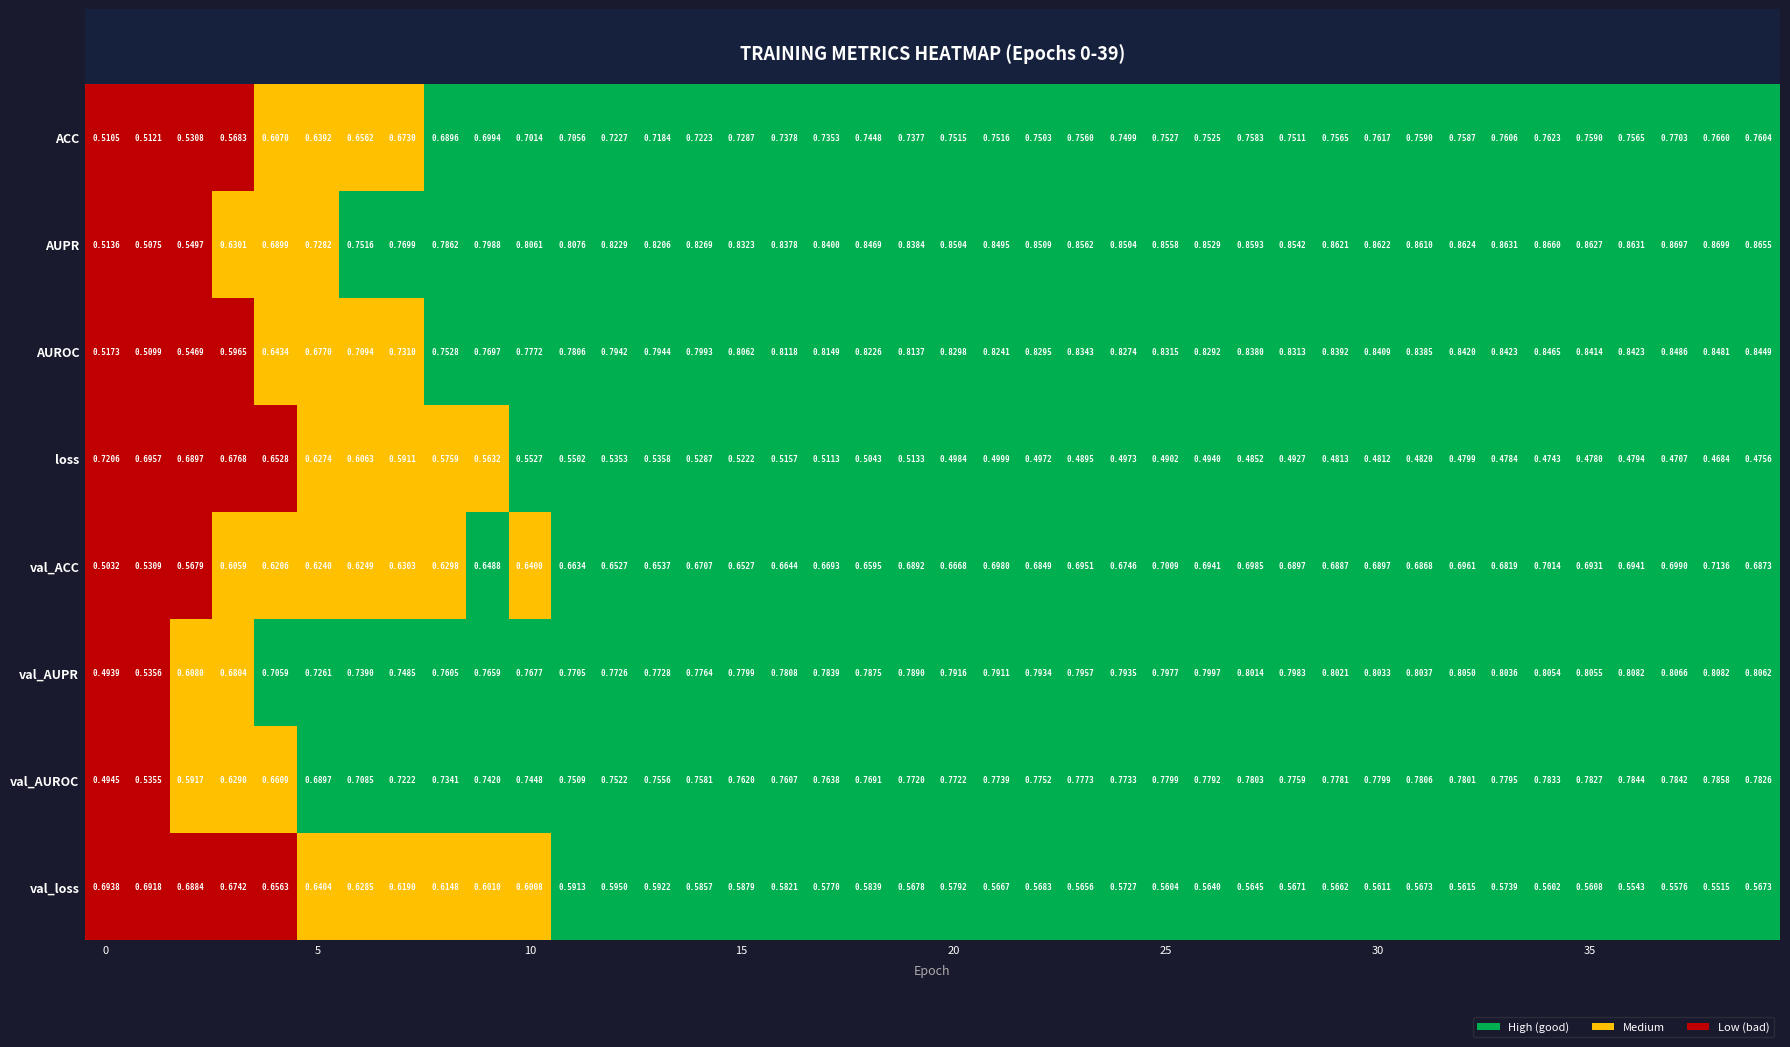

What is the difference between the maximum and minimum values in the AUPR series?

0.4